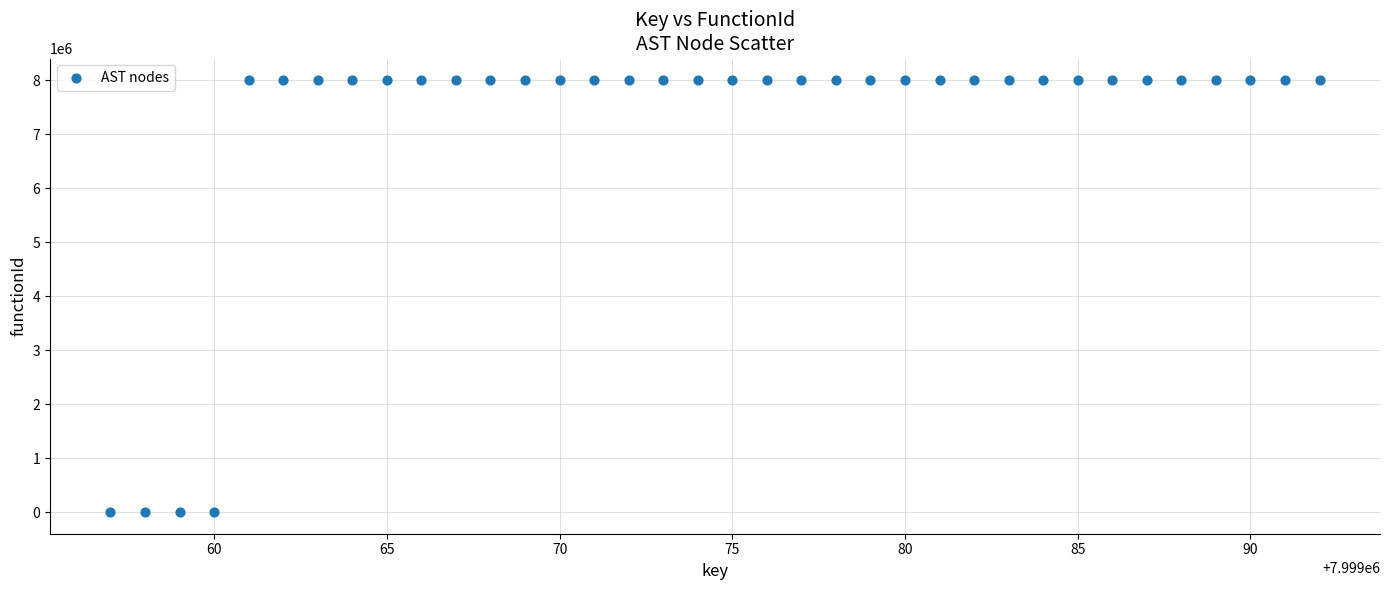

What is the range of X values (max minus min)?

35